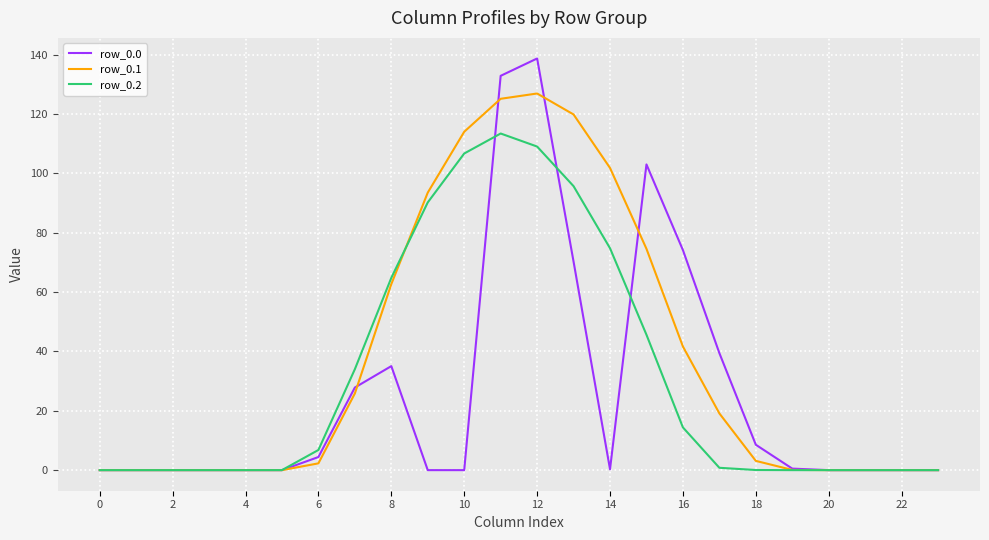

How many lines are shown in the chart?

3